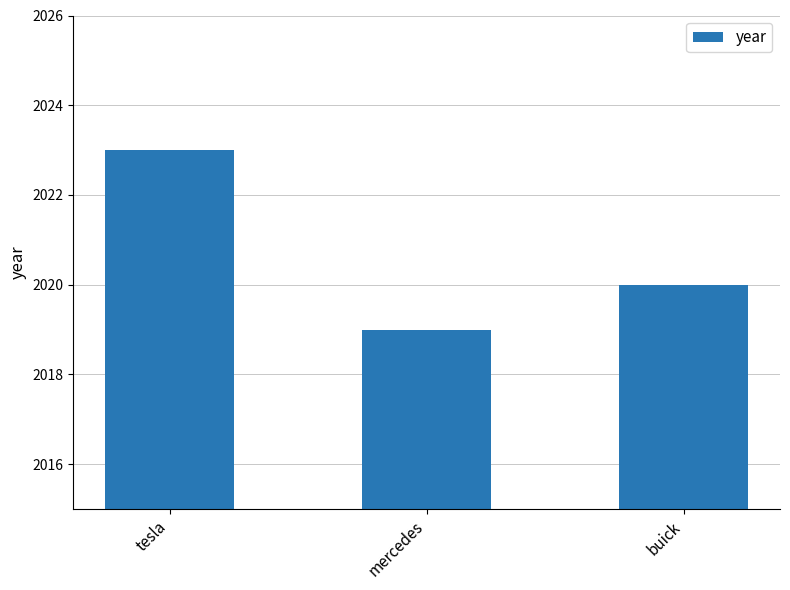

Does the chart contain stacked bars?

No